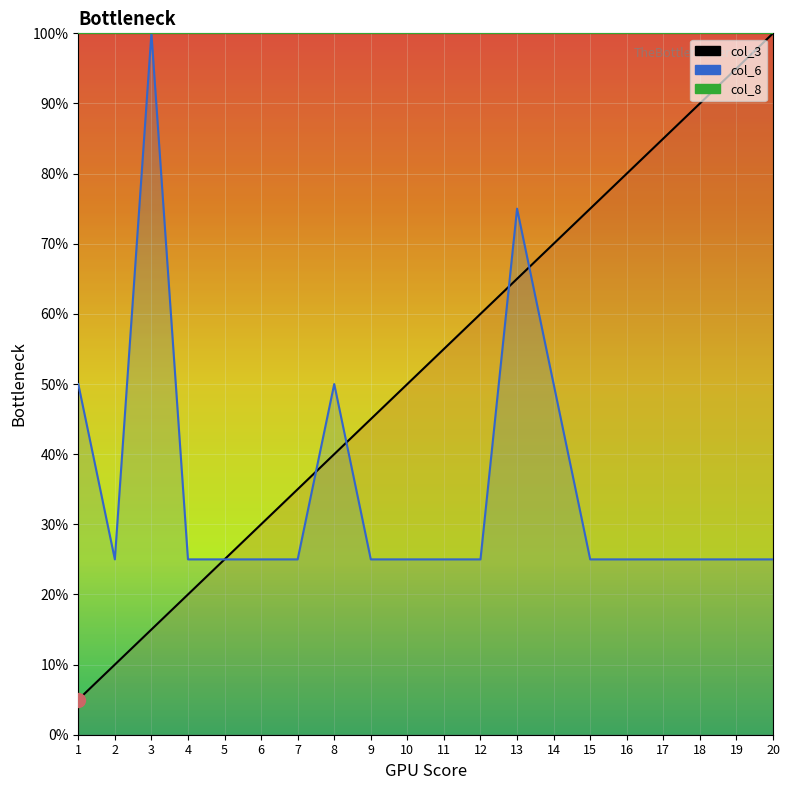

True or false: col_8_line has more than 0 interior local peaks.

False